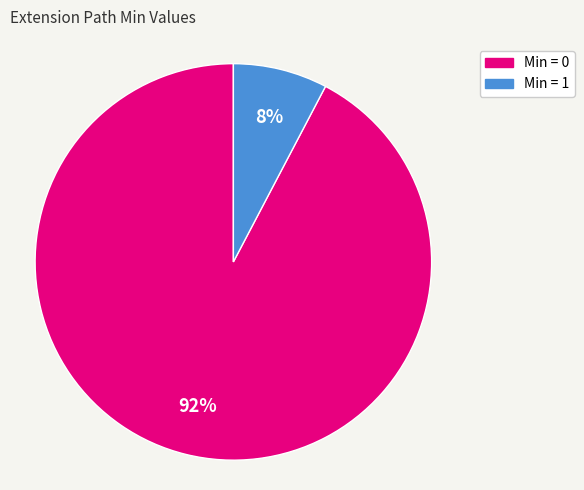

Count the number of slices in the pie.

2